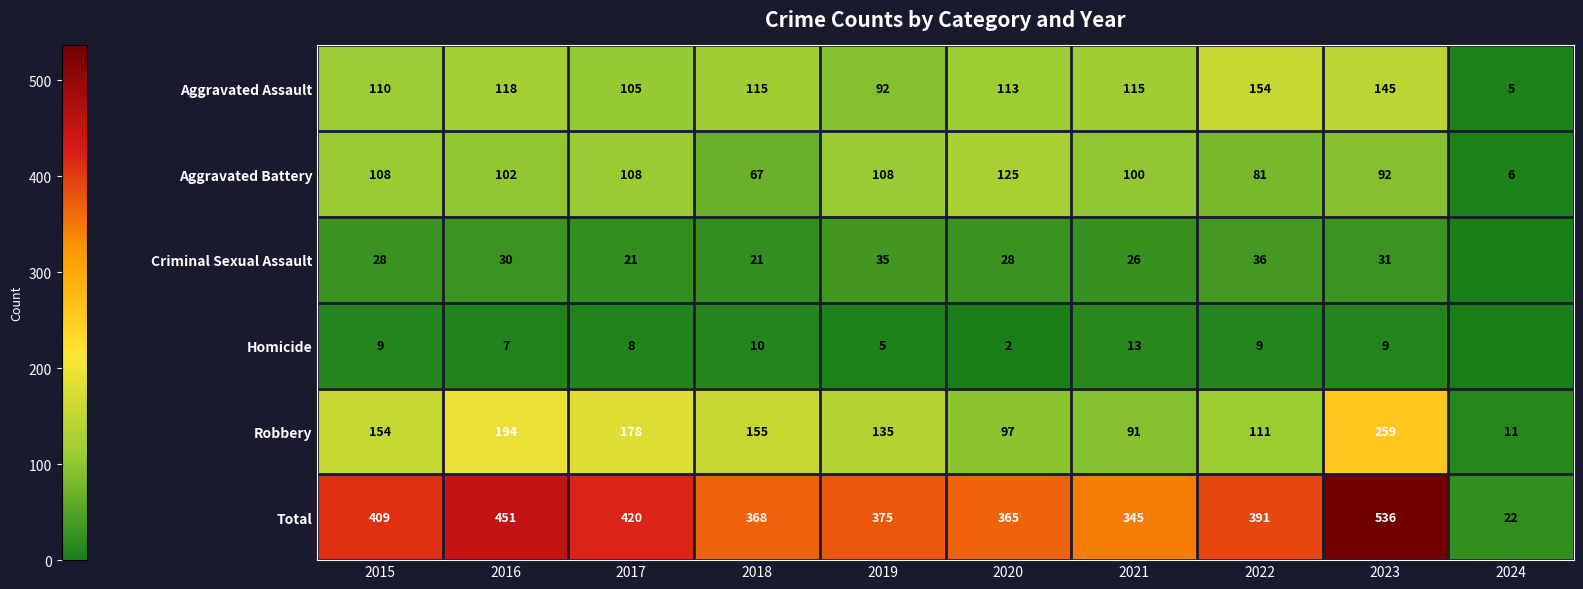

At how many categories does at least one series exceed 327?

9